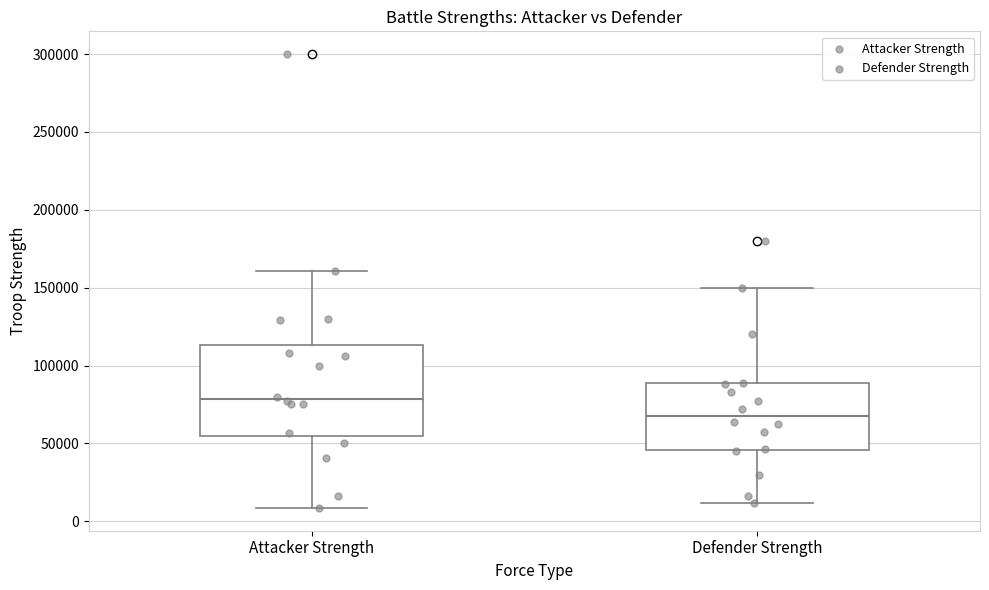

Reading left to right, transcribe this box plot: for each box, give where its median line is, the range the box spans, and where its two whiskers end, as read against the y-axis. The values are not printed on the chart, so give them approximately, as read against the axis.

Attacker Strength: median 80000, box 55000 to 115000, whiskers 10000 to 160000
Defender Strength: median 70000, box 45000 to 90000, whiskers 10000 to 150000